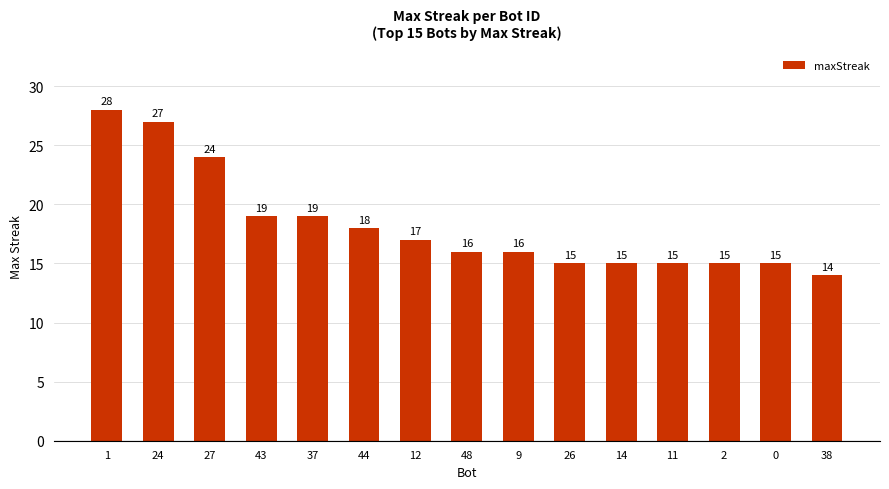

Is it true that the value at 48 is 24?

False